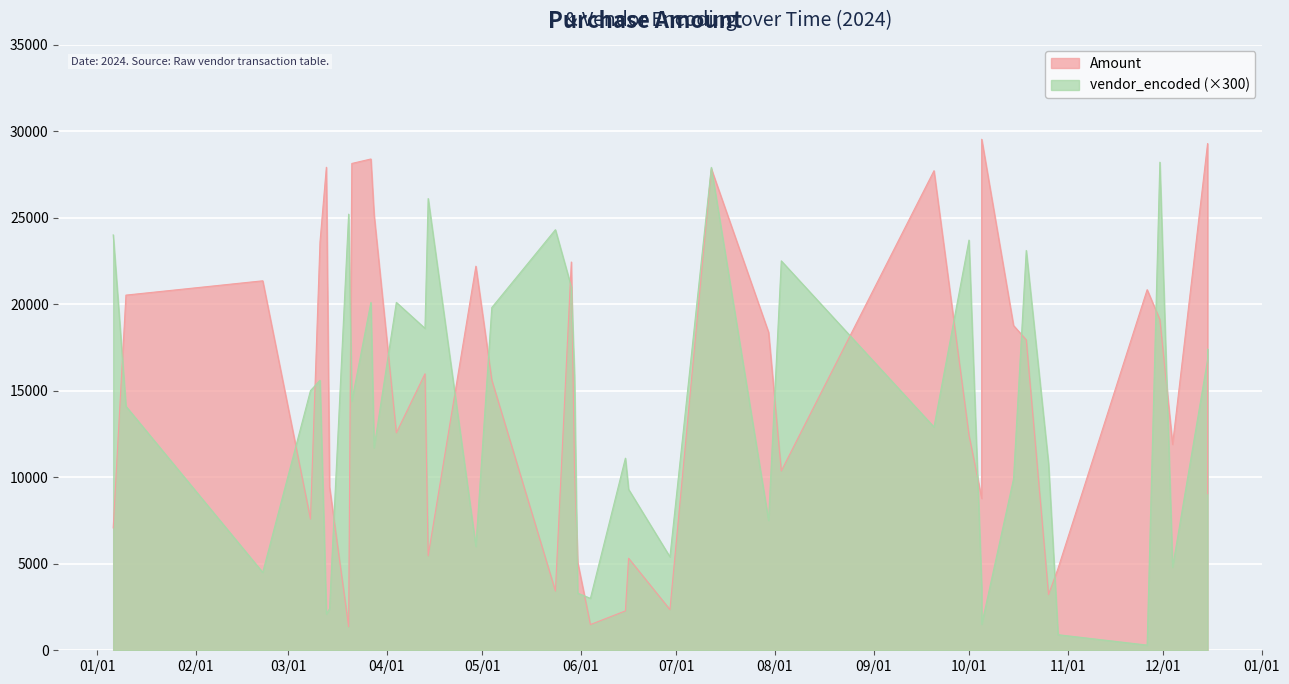

Is it true that vendor_encoded equals 103.7 at 19?

False